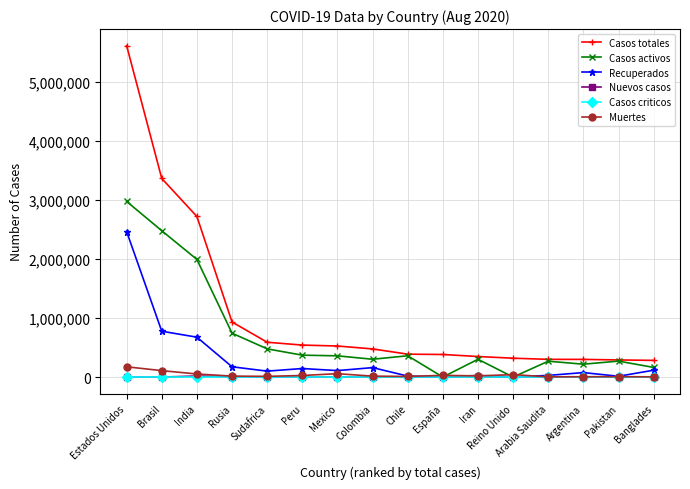

What value does the Casos activos series have at Argentina?

217850